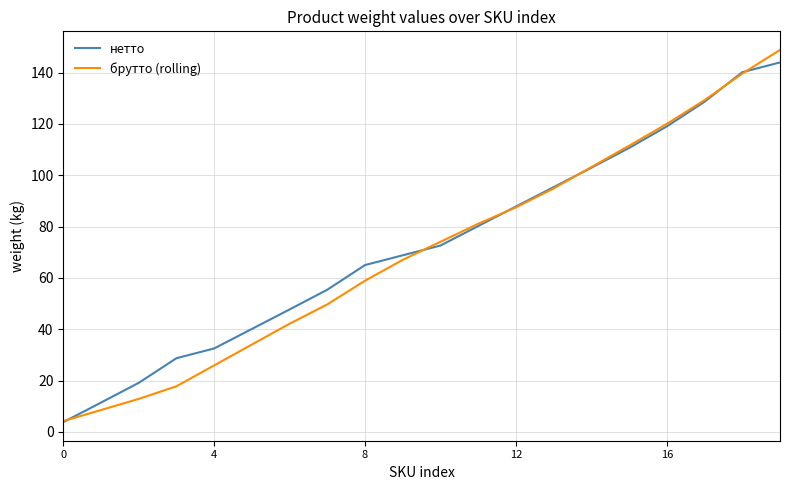

Which series has the largest range (max minus min)?

брутто (rolling)